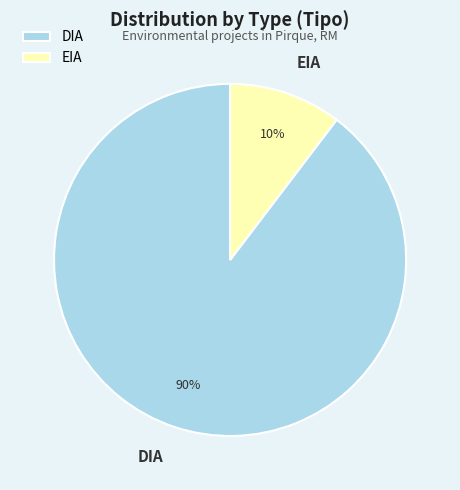

Does any single category account for the majority?

Yes